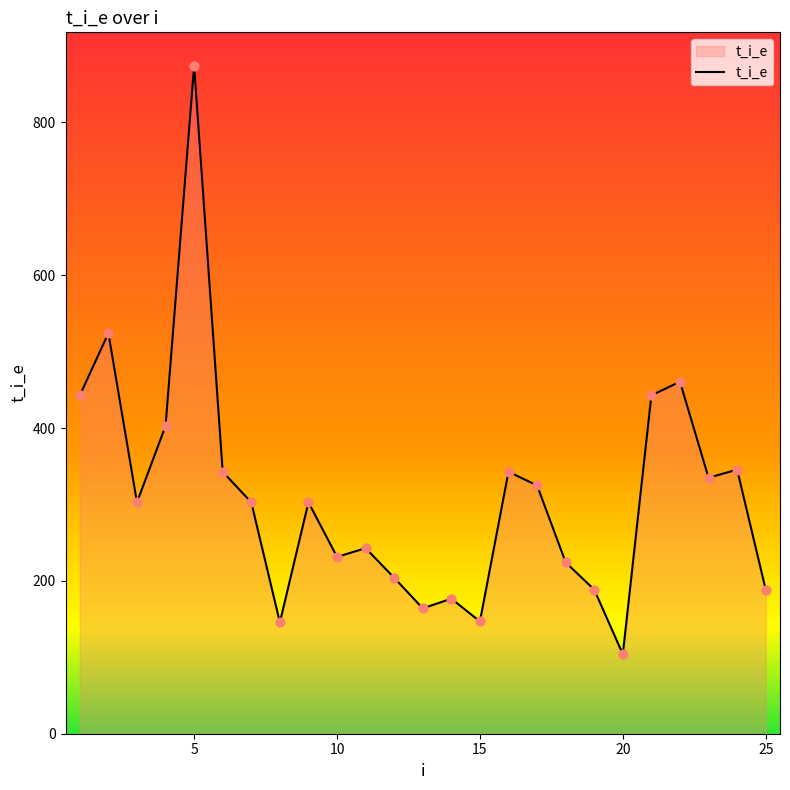

What is the greatest value displayed?

874.3